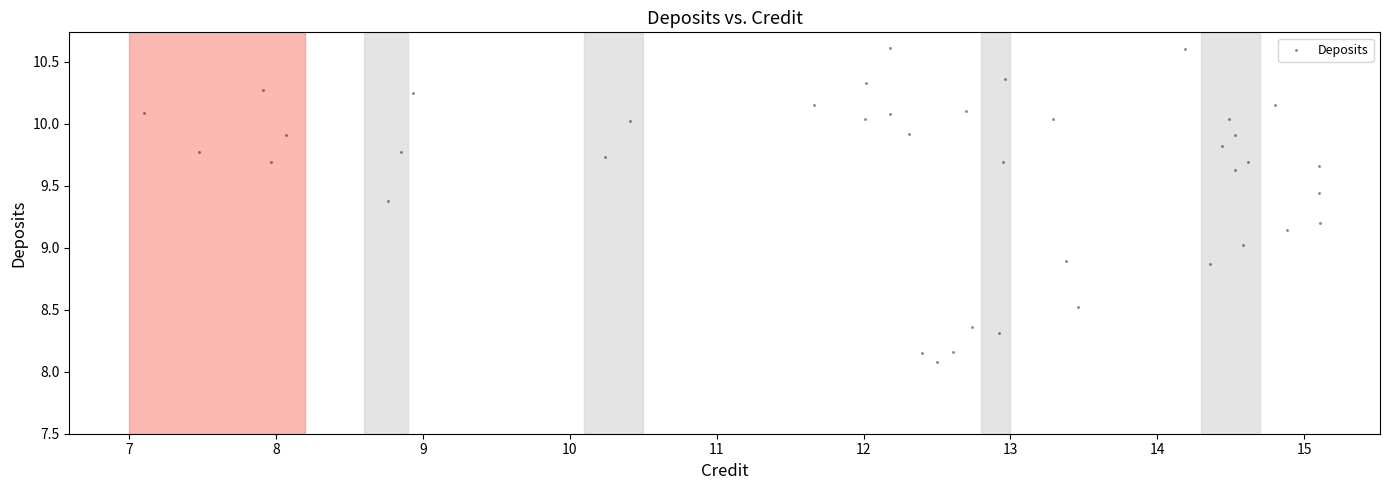

What is the range of X values (max minus min)?

8.0